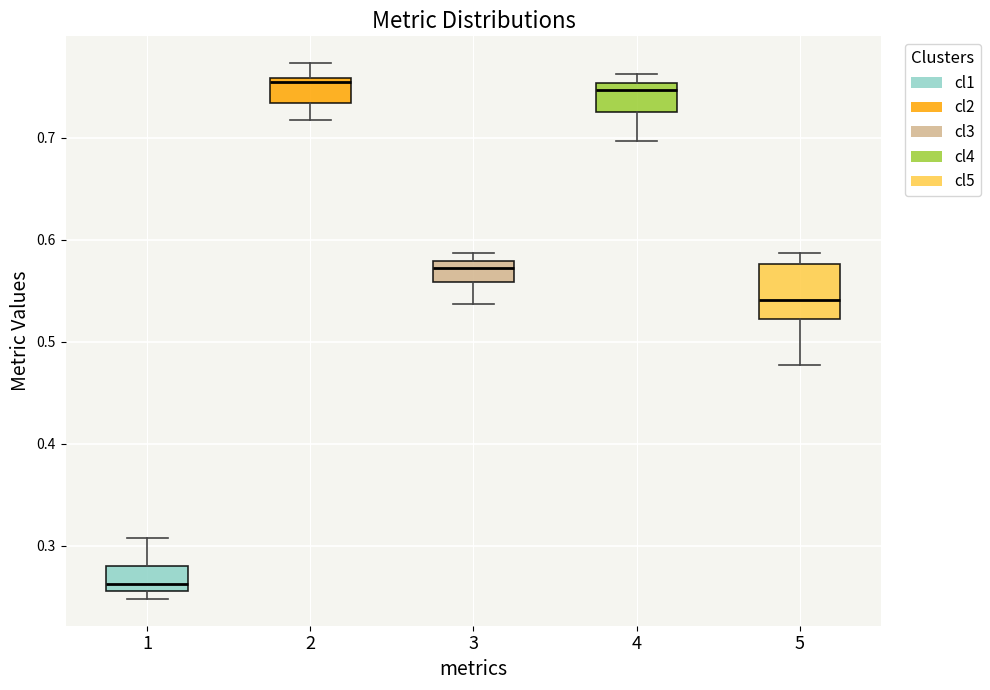

Where does the upper whisker of the box at x = 5 end on the y-axis? The values are not printed on the chart, so give them approximately, as read against the axis.

0.59